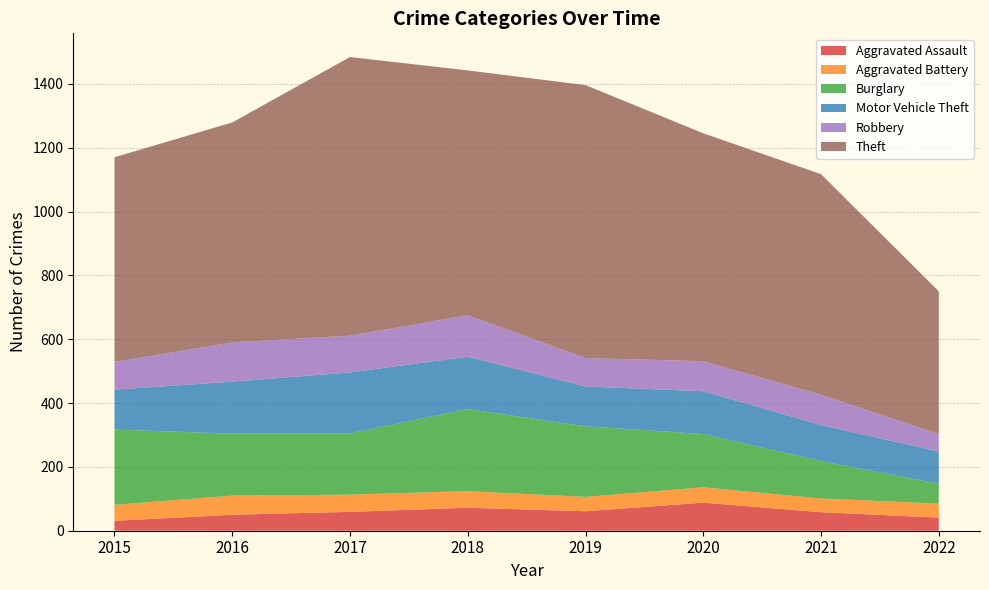

Reading left to right, what are all the values shown in this chart?

Aggravated Assault: 2015=31	2016=50	2017=59	2018=72	2019=61	2020=88	2021=58	2022=41
Aggravated Battery: 2015=50	2016=60	2017=54	2018=52	2019=45	2020=48	2021=43	2022=44
Burglary: 2015=236	2016=194	2017=192	2018=257	2019=221	2020=167	2021=117	2022=62
Motor Vehicle Theft: 2015=125	2016=163	2017=191	2018=164	2019=125	2020=134	2021=113	2022=101
Robbery: 2015=87	2016=123	2017=115	2018=130	2019=89	2020=94	2021=95	2022=55
Theft: 2015=641	2016=689	2017=873	2018=767	2019=855	2020=714	2021=691	2022=447